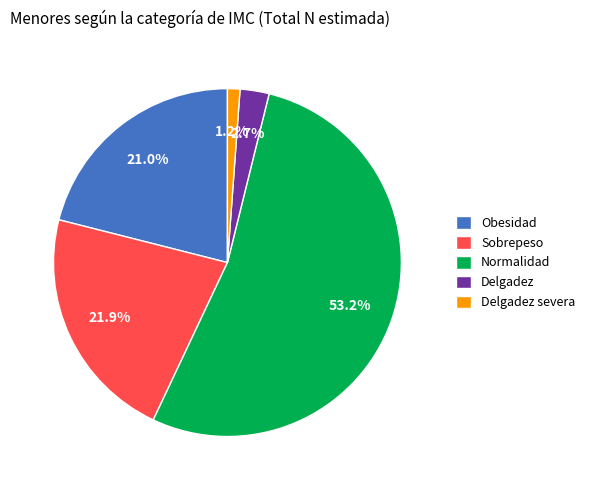

Is it true that Sobrepeso is 22% of the pie?

True